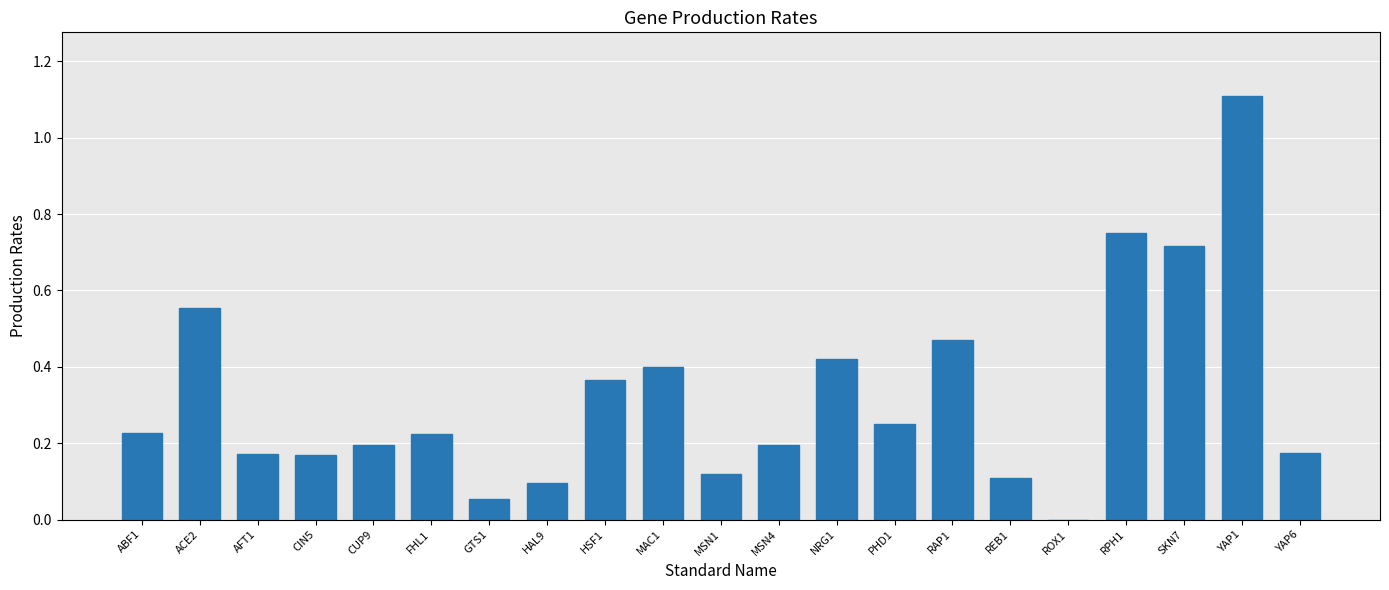

At which category does the chart reach its peak across all series?

YAP1